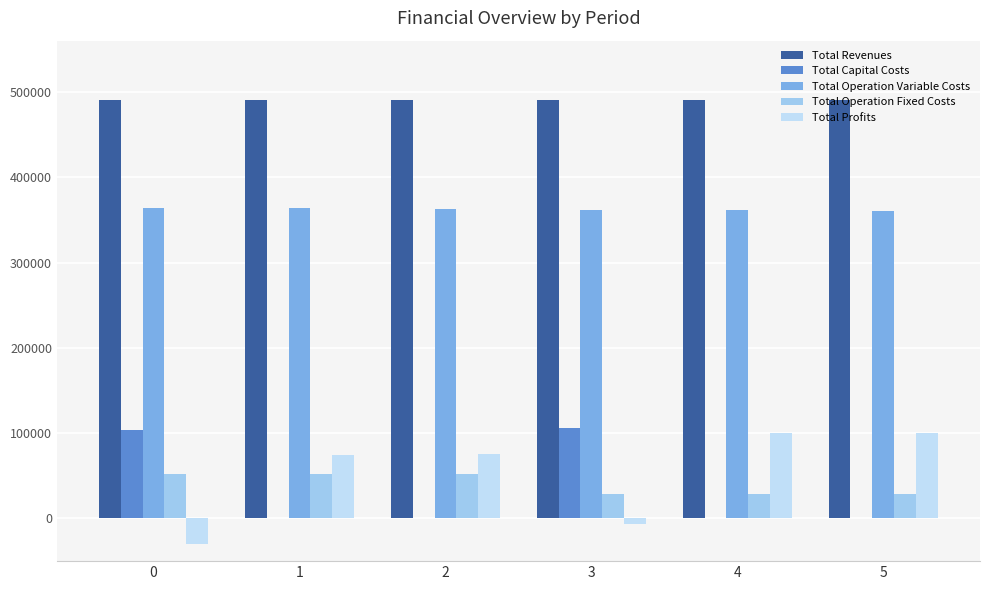

Which series has the largest total across all categories?

Total Revenues